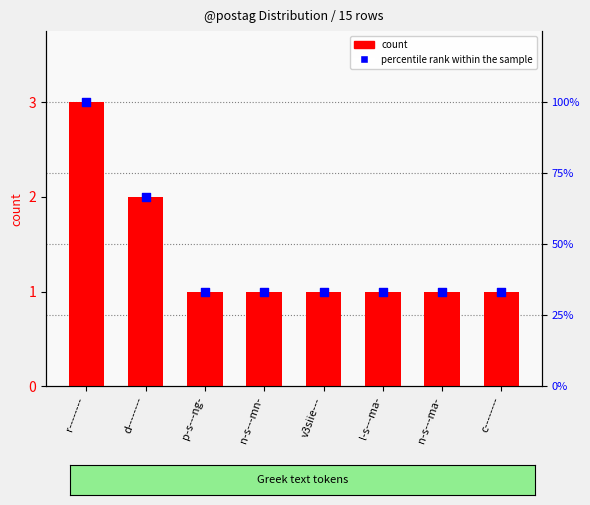

At how many categories does at least one series exceed 13?

8